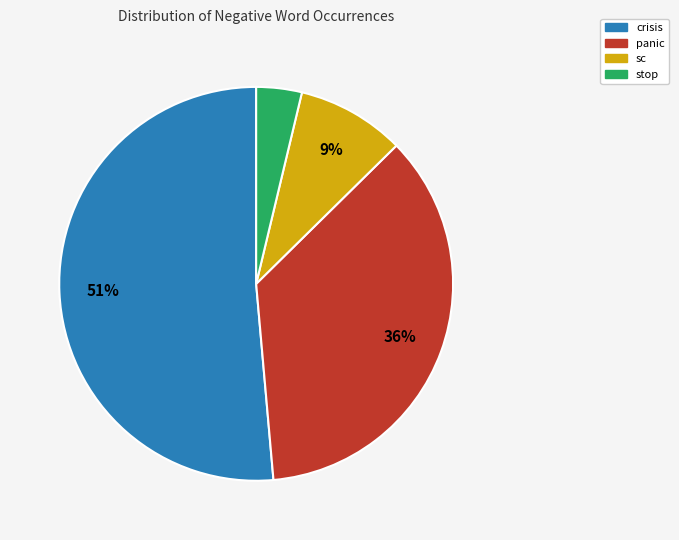

How many slices are in this pie chart?

4